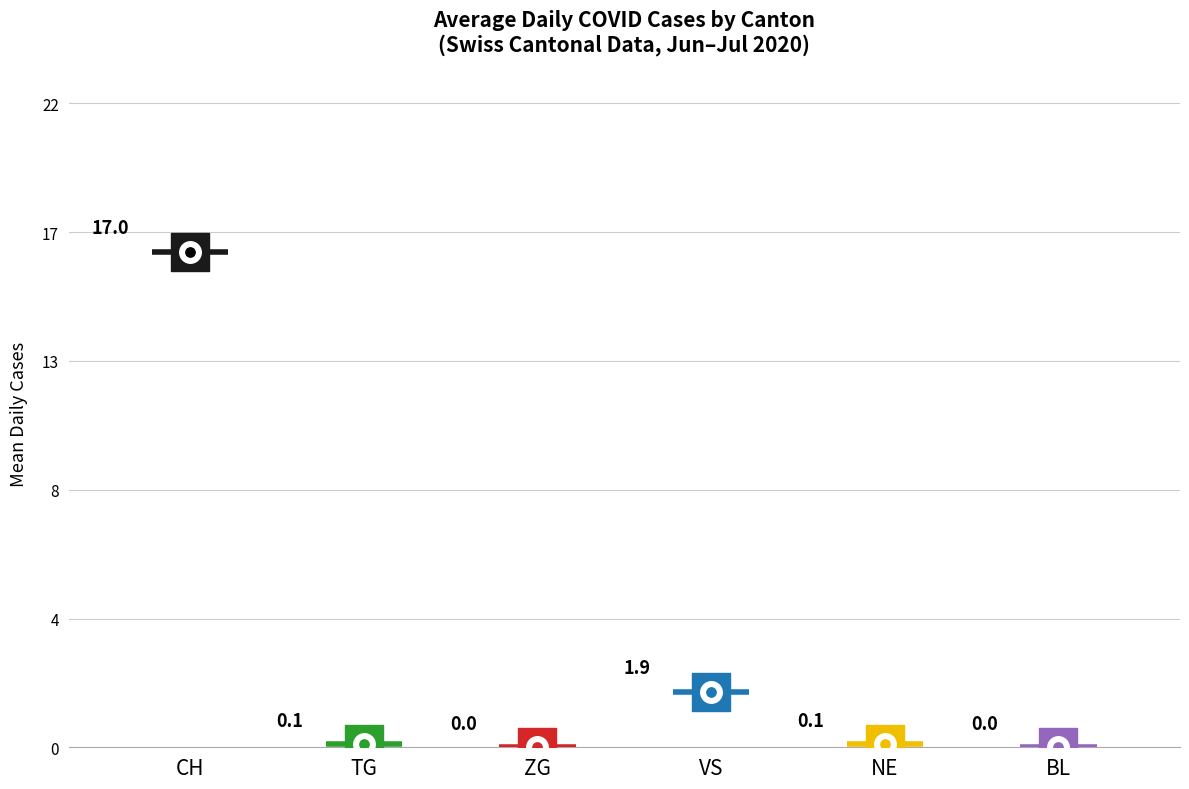

What are all the series names shown in the legend?

CH, TG, ZG, VS, NE, BL